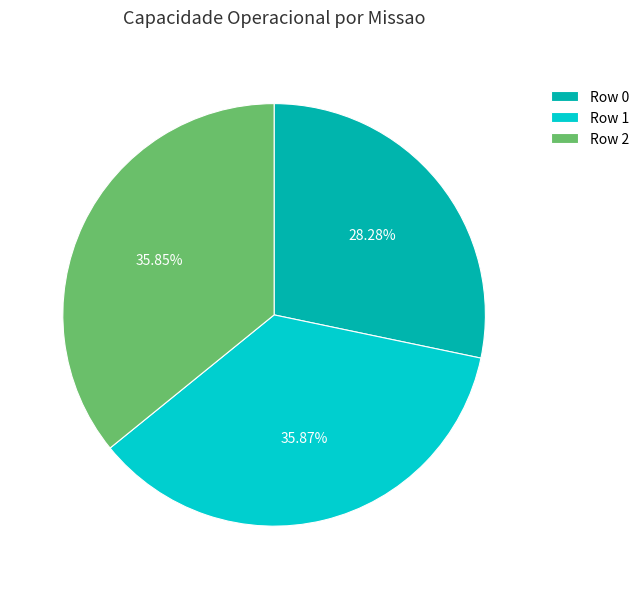

Combined, do Row 2 and Row 1 account for over 50%?

Yes